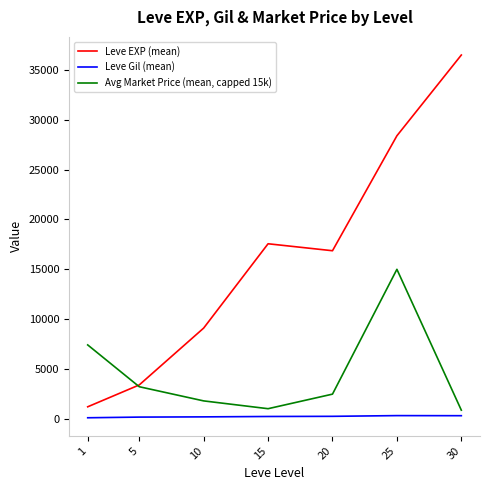

At which category is the sum across all series the highest?

25